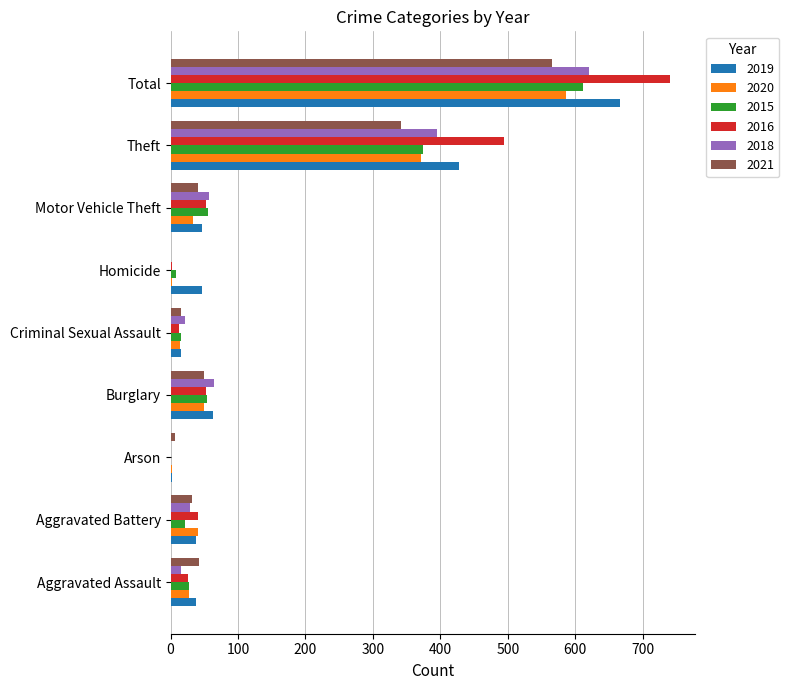

The value of 2015 at Arson is -293. True or false?

False